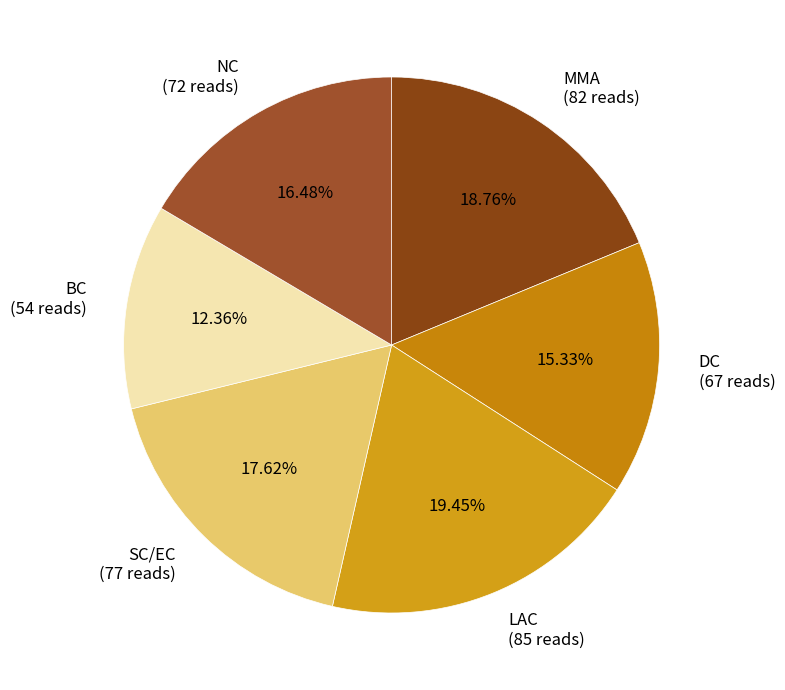

Is there any slice that represents more than half of the pie?

No